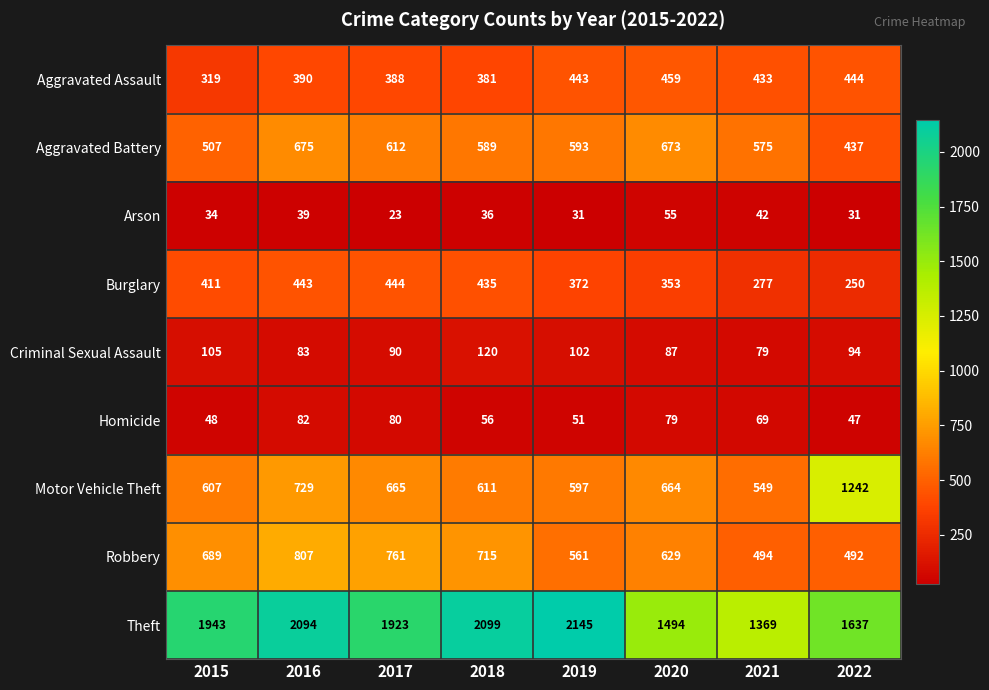

Which label corresponds to the largest value in the chart?

2019